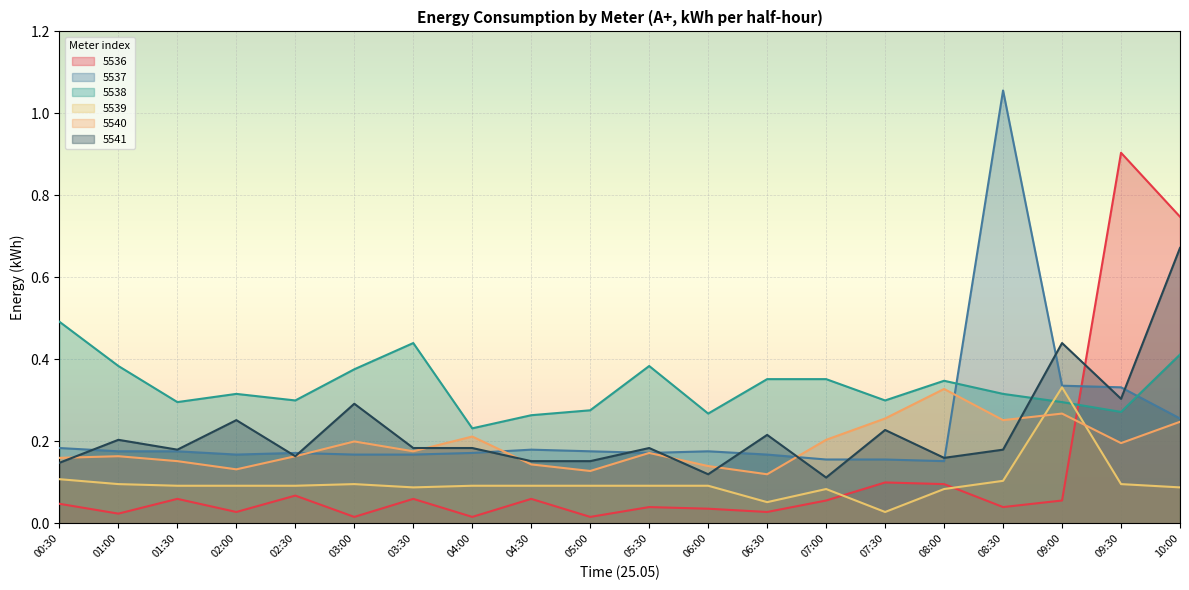

At 02:00, list the series in order from smallest to largest.

5536, 5539, 5540, 5537, 5541, 5538